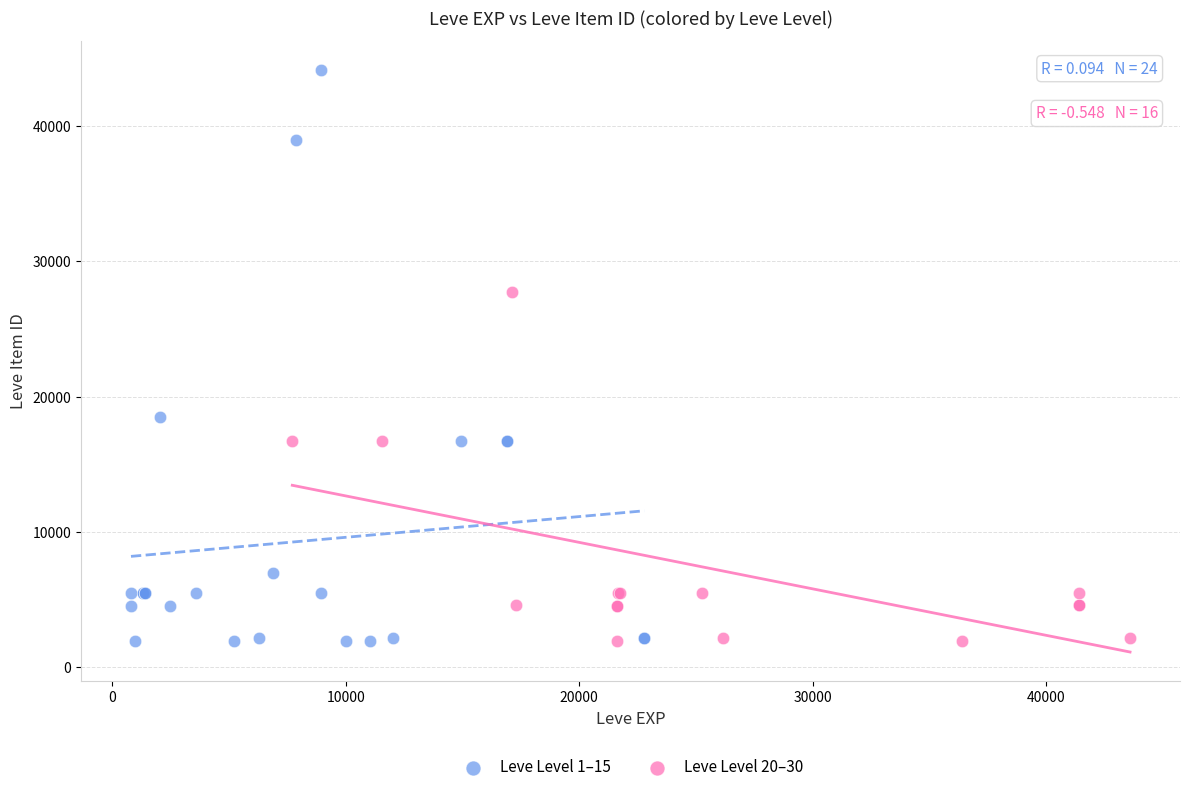

What are all the series names shown in the legend?

Leve Level 1–15, Leve Level 20–30